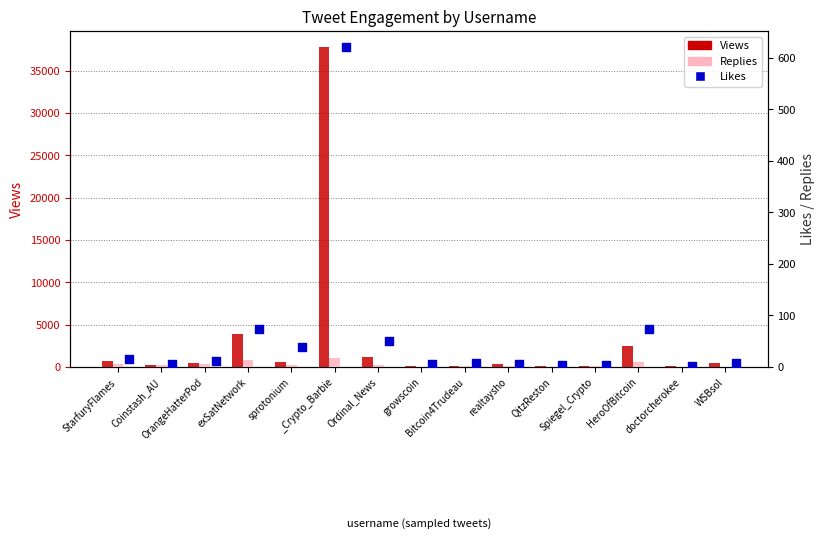

Which series contains the highest Y value?

Views